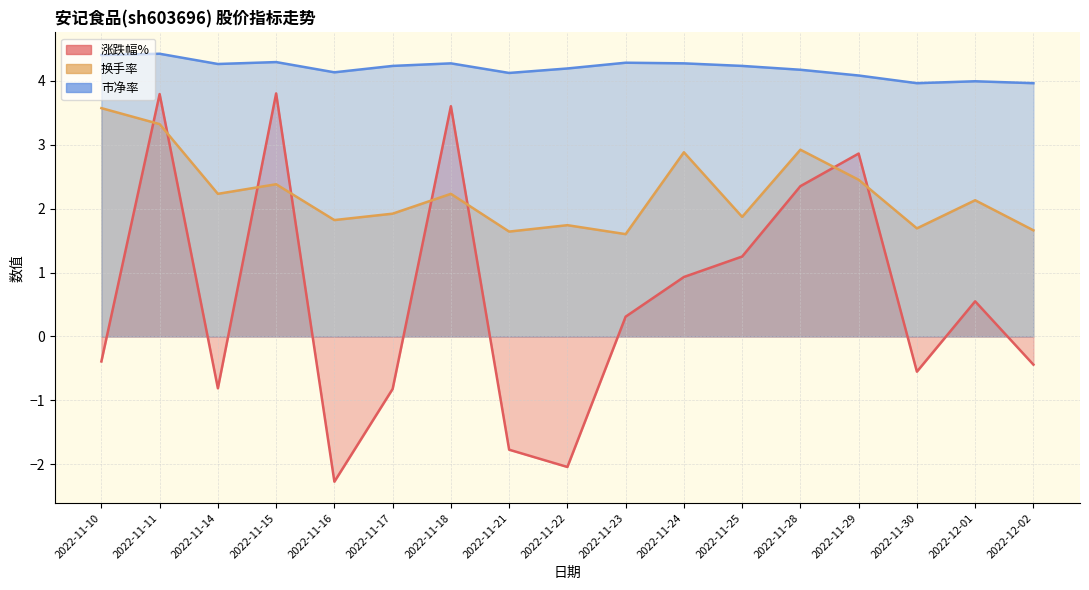

What is the value of the 涨跌幅% point at the 8th from the left?

-1.8